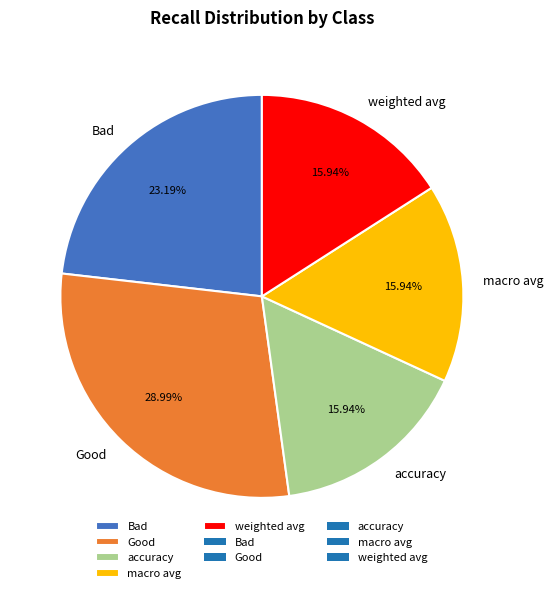

Is it true that macro avg is 22% of the pie?

False